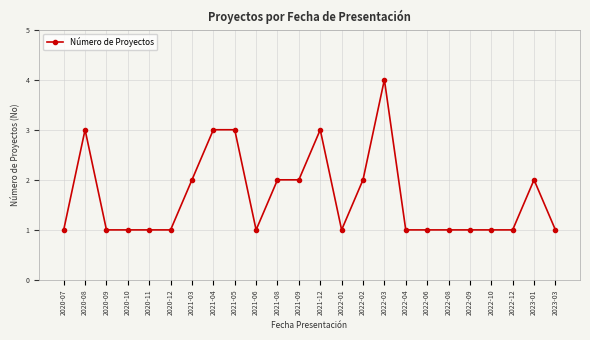

What is the difference between the second highest and minimum values?

2